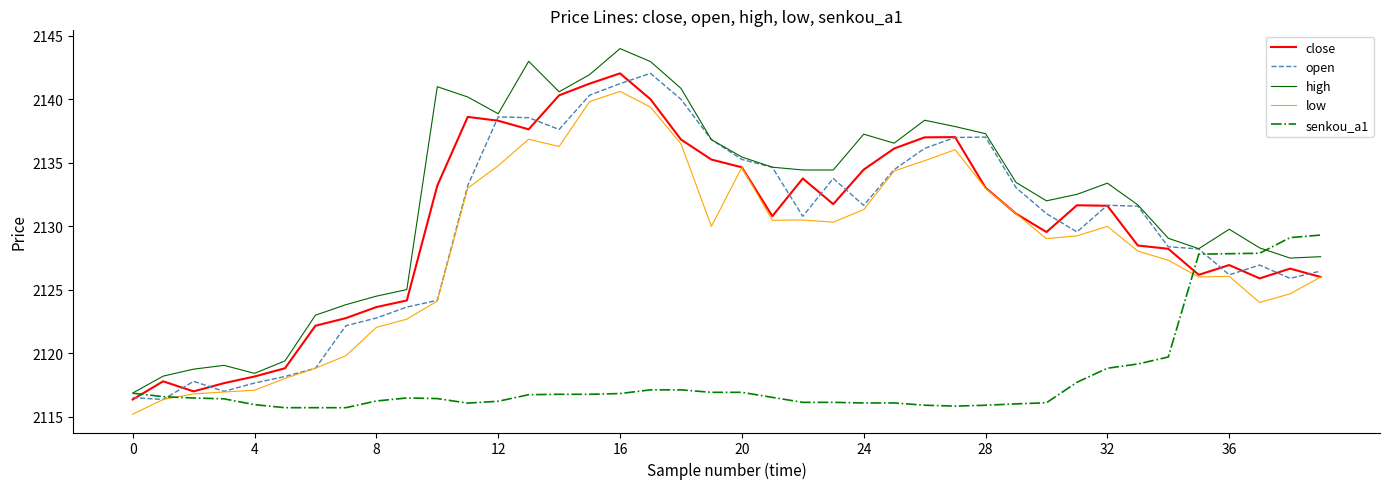

True or false: open has more than 0 interior local peaks.

True